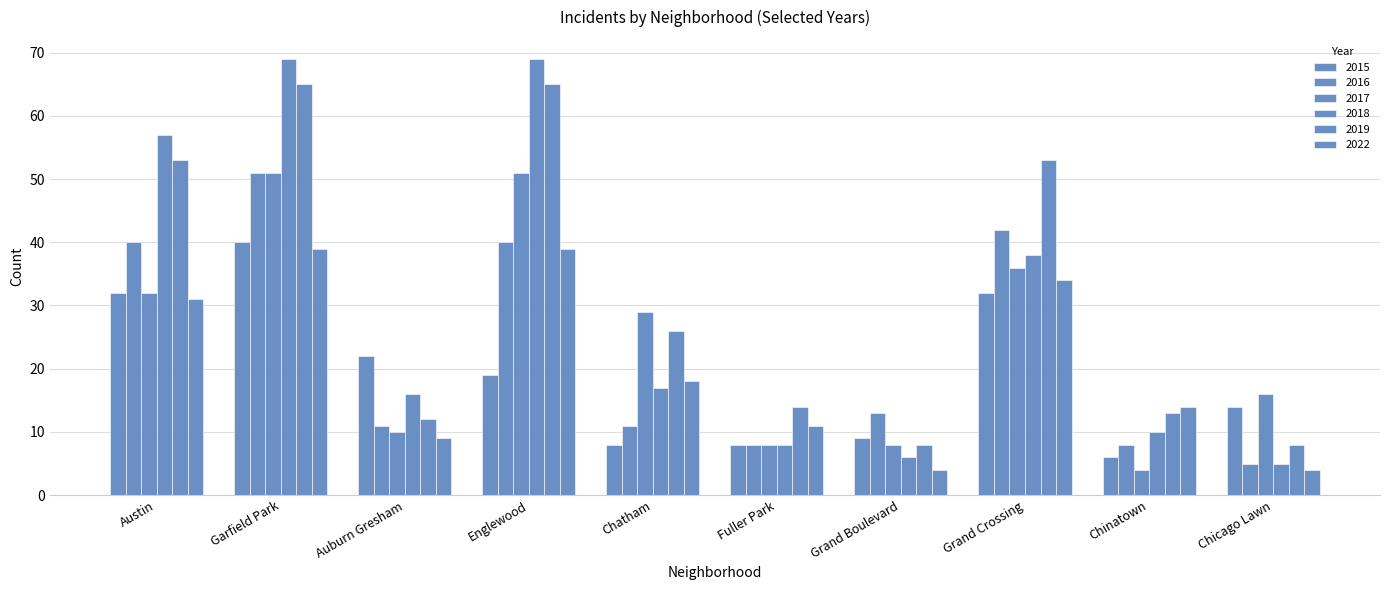

How many bars are there in total?

60